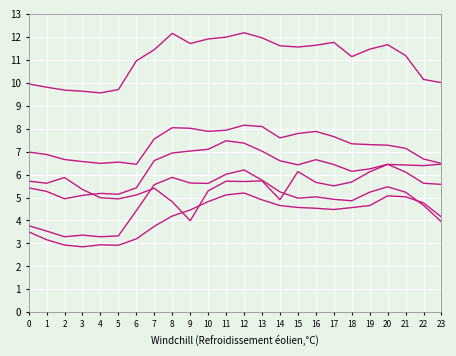

Reading right to left, extract all data points from this chart.

Bus 22: 6.5	6.7	7.1	7.3	7.3	7.3	7.7	7.9	7.8	7.6	8.1	8.2	7.9	7.9	8.0	8.0	7.6	6.4	6.5	6.5	6.6	6.7	6.9	7.0
Bus 3: 10.0	10.1	11.2	11.7	11.5	11.1	11.8	11.6	11.6	11.6	12.0	12.2	12.0	11.9	11.7	12.2	11.4	11.0	9.7	9.6	9.6	9.7	9.8	9.9
Bus 24: 5.6	5.6	6.1	6.4	6.2	6.1	6.4	6.6	6.4	6.6	7.0	7.4	7.5	7.1	7.0	6.9	6.6	5.4	5.1	5.2	5.1	4.9	5.3	5.4
Bus 34: 6.5	6.4	6.4	6.4	6.1	5.7	5.5	5.7	6.1	4.9	5.7	5.7	5.7	5.3	4.0	4.8	5.4	5.1	4.9	5.0	5.3	5.9	5.6	5.7
Bus 38: 3.9	4.7	5.2	5.5	5.2	4.9	4.9	5.0	5.0	5.2	5.8	6.2	6.0	5.6	5.6	5.9	5.6	4.4	3.3	3.3	3.4	3.3	3.5	3.8
Bus 26: 4.2	4.8	5.0	5.1	4.7	4.6	4.5	4.5	4.6	4.7	4.9	5.2	5.1	4.8	4.5	4.2	3.7	3.2	2.9	2.9	2.9	2.9	3.2	3.5